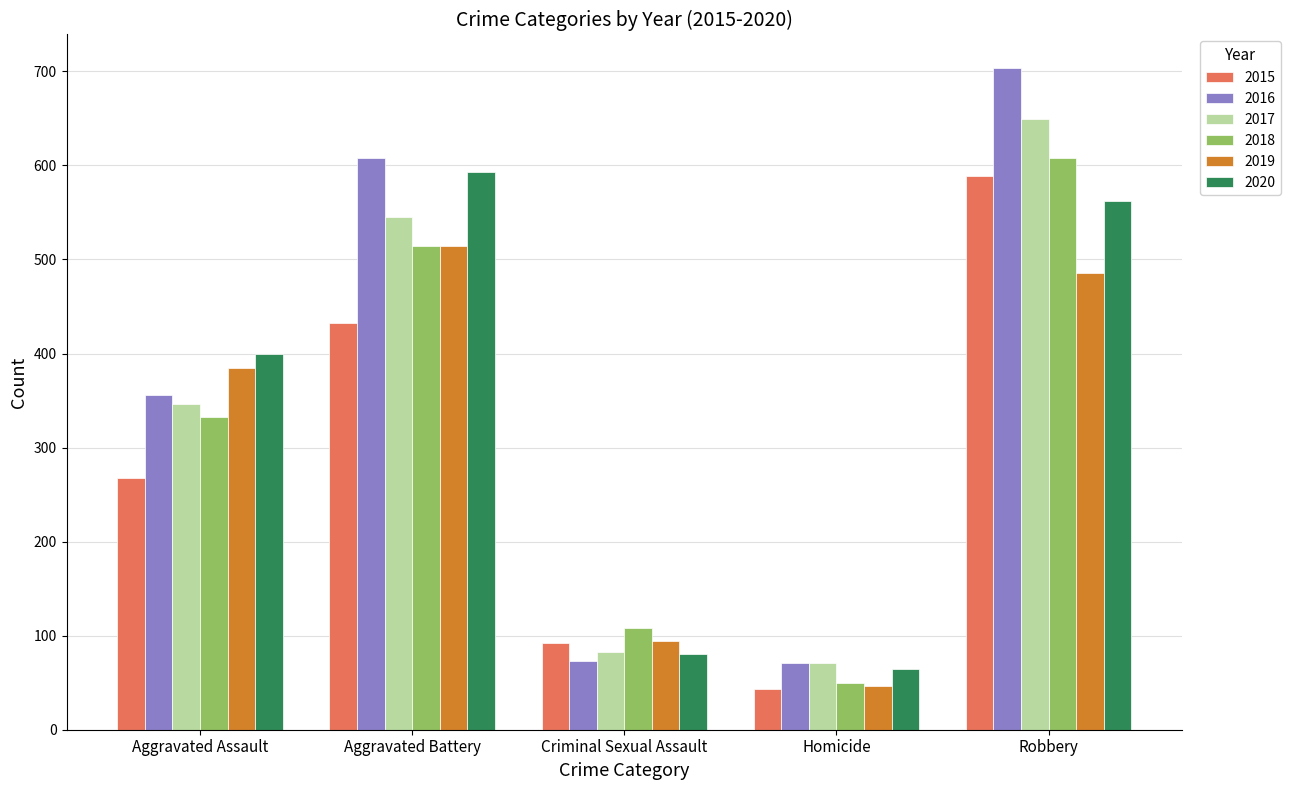

How many distinct data groups are displayed?

6